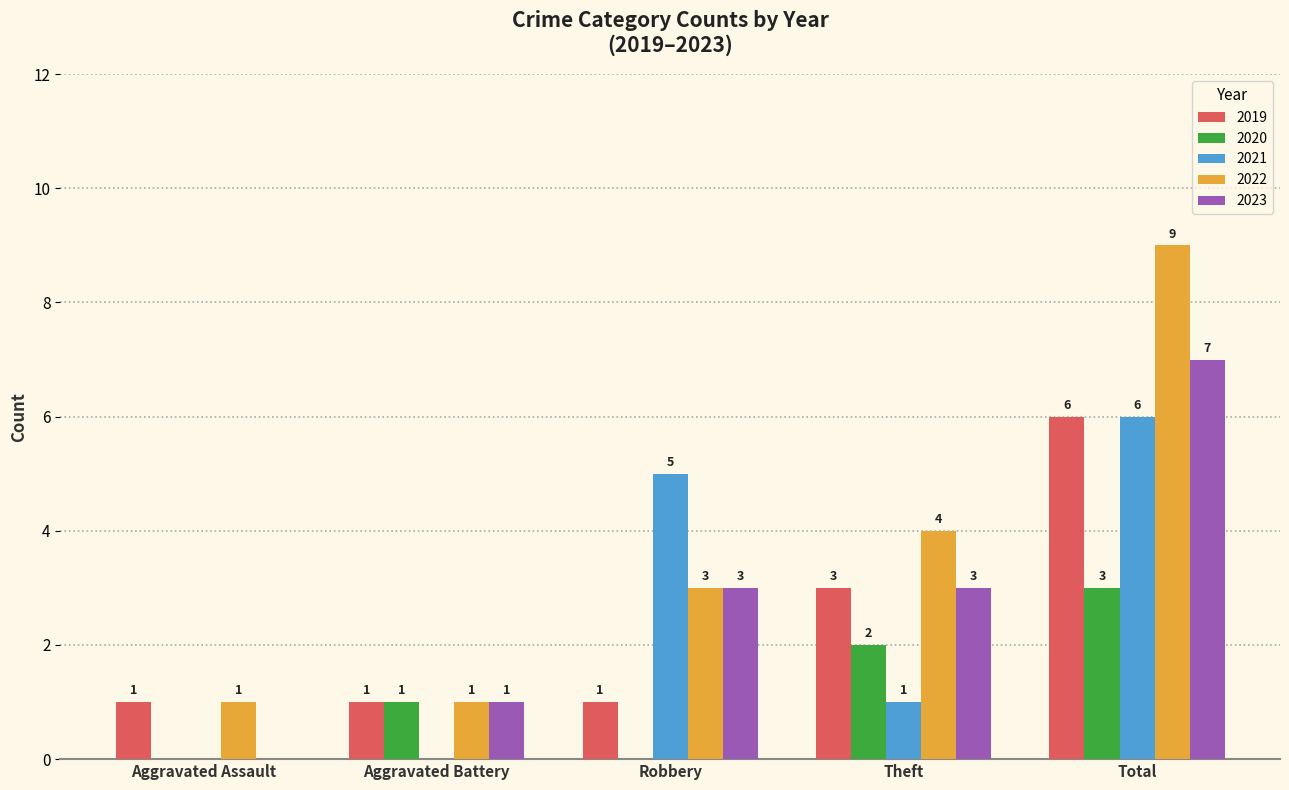

The 2019 series shows 1 at Aggravated Assault. True or false?

True